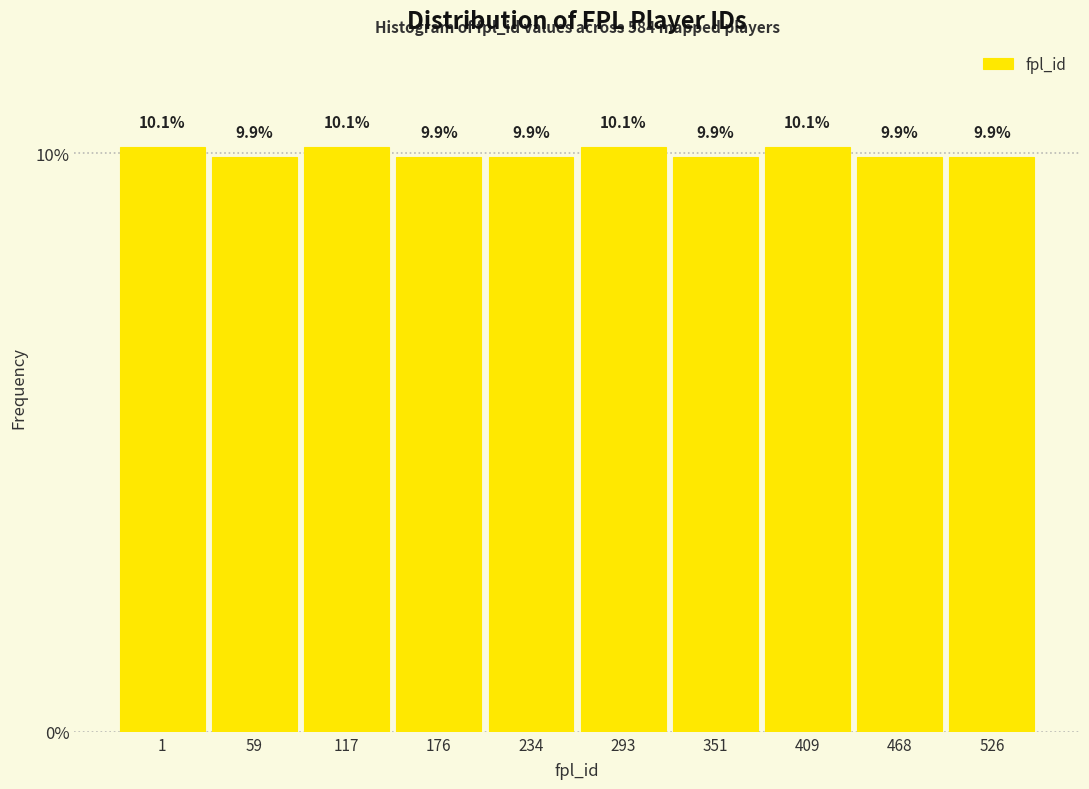

Reading left to right, transcribe all the data shown in this chart.

1=10.1	59=9.9	117=10.1	176=9.9	234=9.9	293=10.1	351=9.9	409=10.1	468=9.9	526=9.9